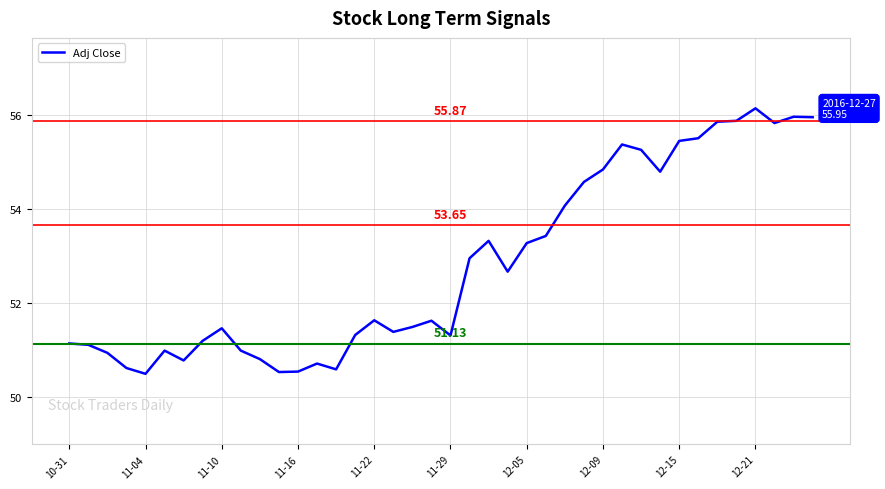

What is the difference between the maximum and minimum values?

5.7